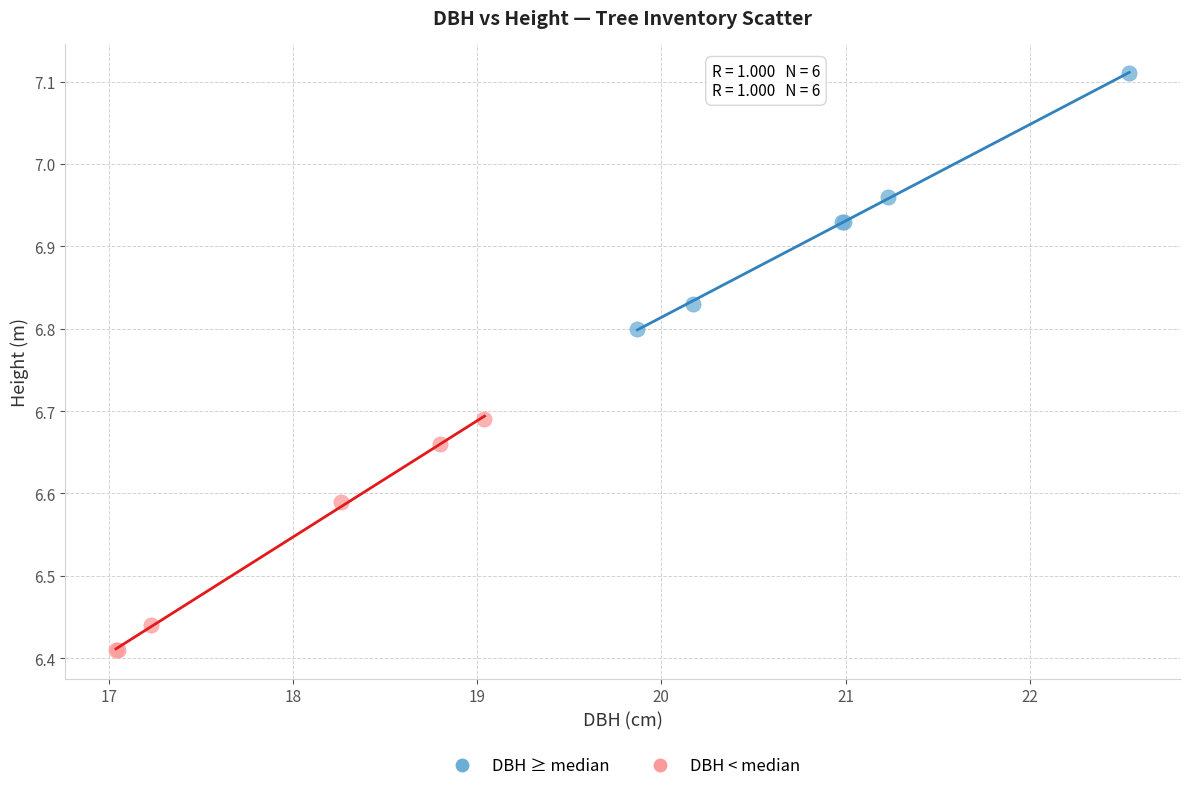

Which series contains the lowest Y value?

DBH < median